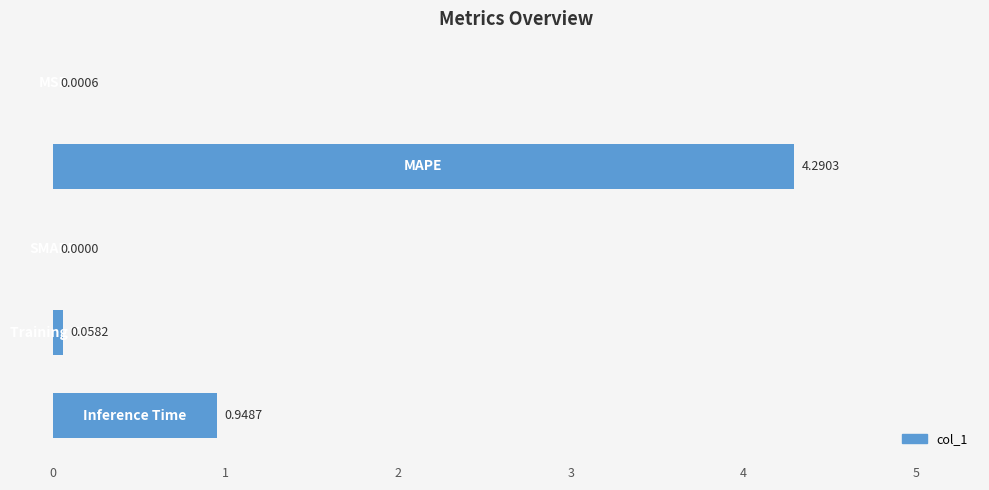

What is the maximum value shown in the chart?

4.3